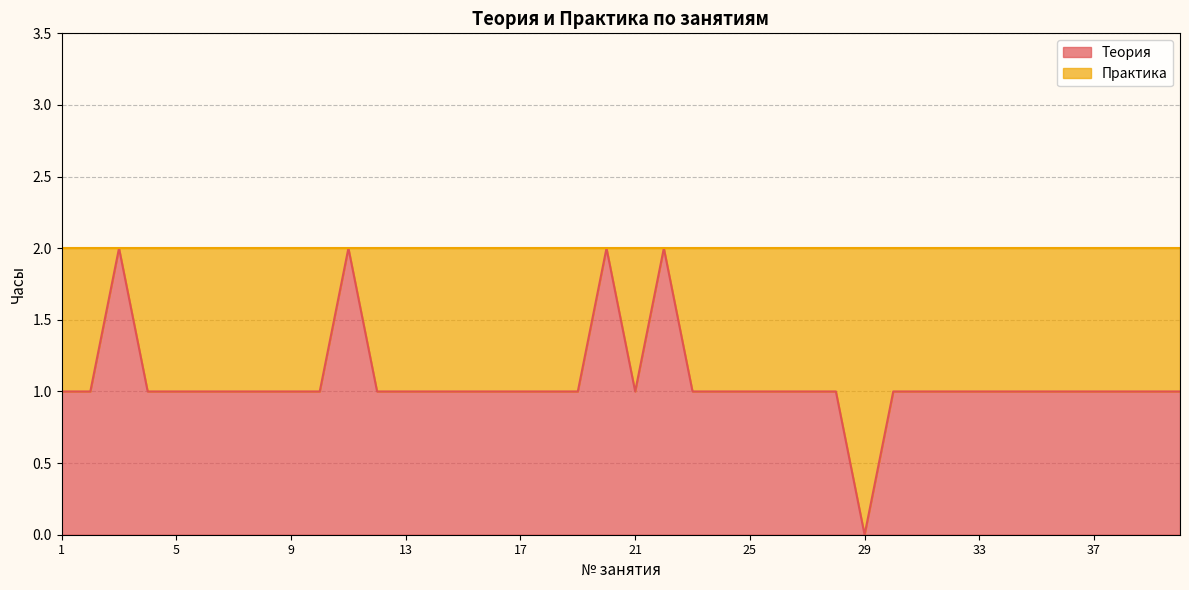

What is the greatest value displayed?

2